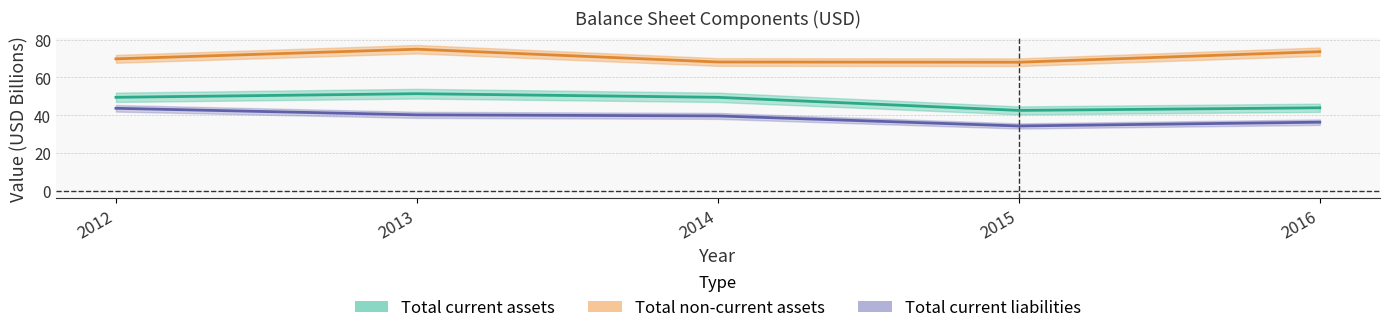

At which label does Total non-current assets reach its minimum?

2015